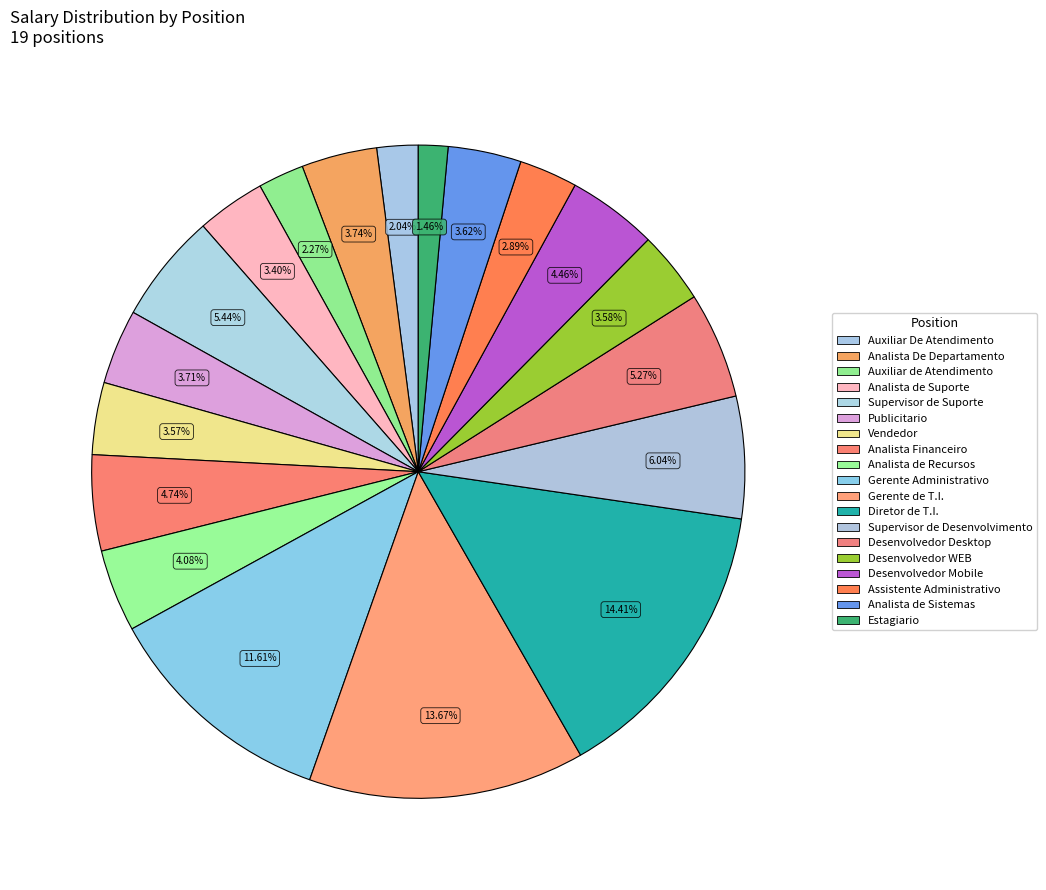

Which category has the smallest portion of the pie?

Estagiario